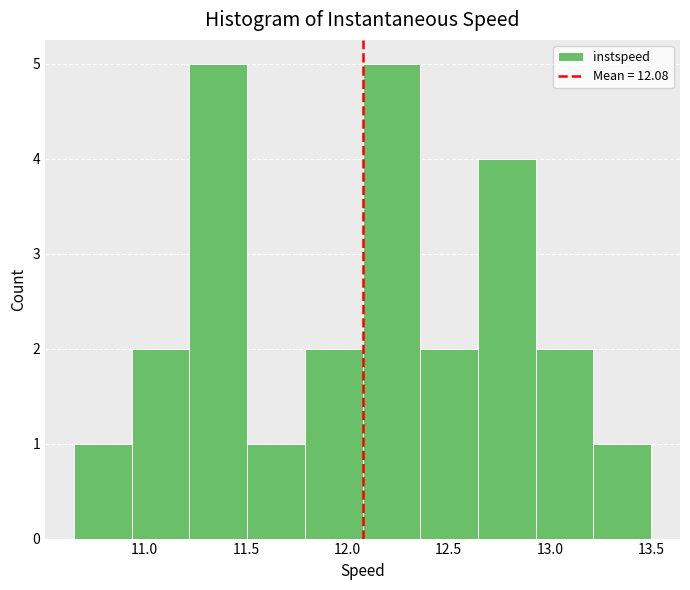

Reading left to right, list every bar in this chart as the range it spans on the x-axis followed by its height. Neither the bar edges nor the heights are printed on the chart, so give them approximately, as read against the axes.

10.65 to 10.95: 1
10.95 to 11.20: 2
11.20 to 11.50: 5
11.50 to 11.80: 1
11.80 to 12.05: 2
12.05 to 12.35: 5
12.35 to 12.65: 2
12.65 to 12.95: 4
12.95 to 13.20: 2
13.20 to 13.50: 1